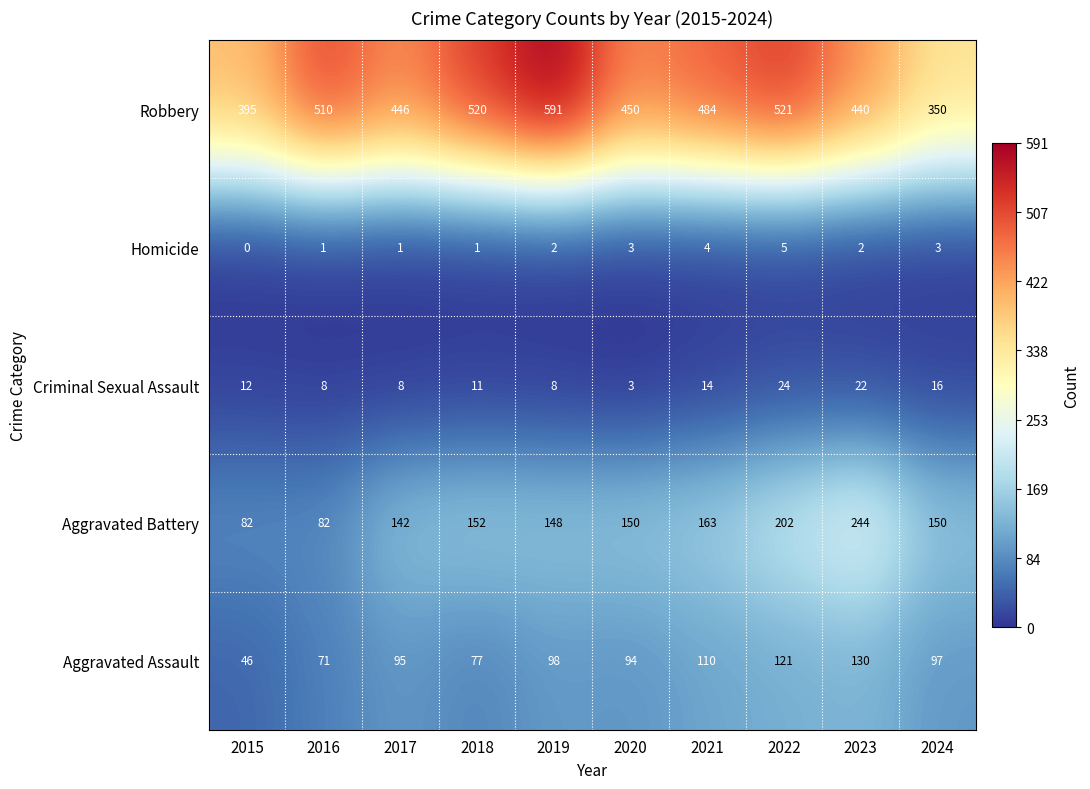

How many series are shown in this chart?

5